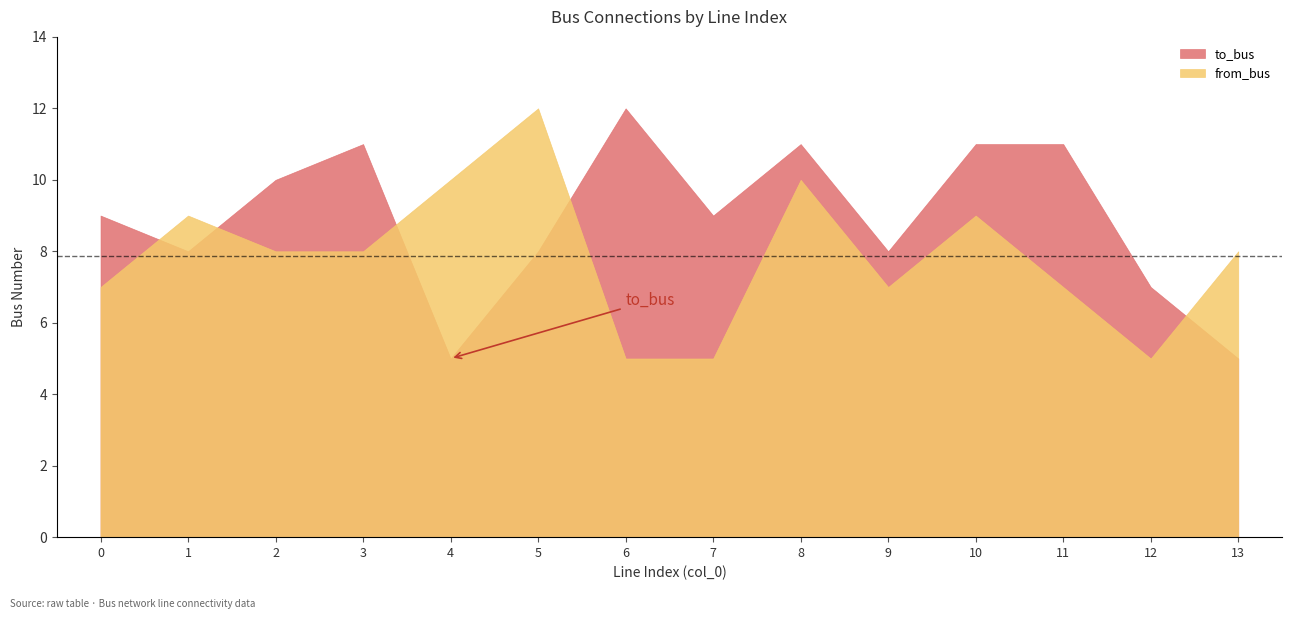

Rank the series by their maximum value, from highest to lowest.

to_bus, from_bus